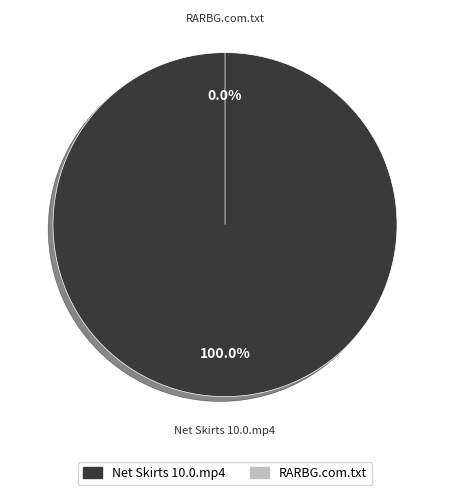

How many segments does this pie chart have?

2